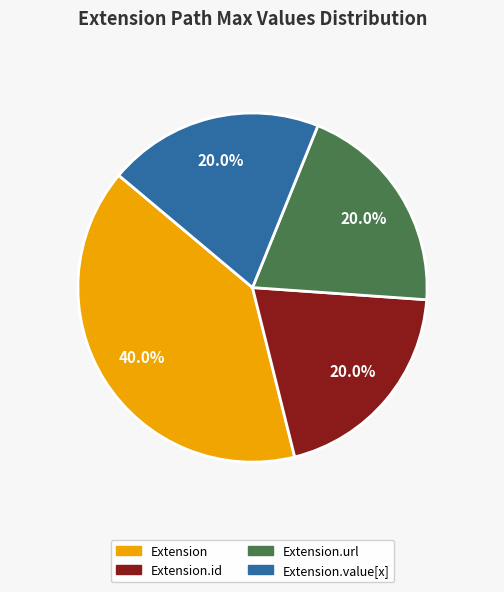

Between Extension and Extension.id, which is larger?

Extension